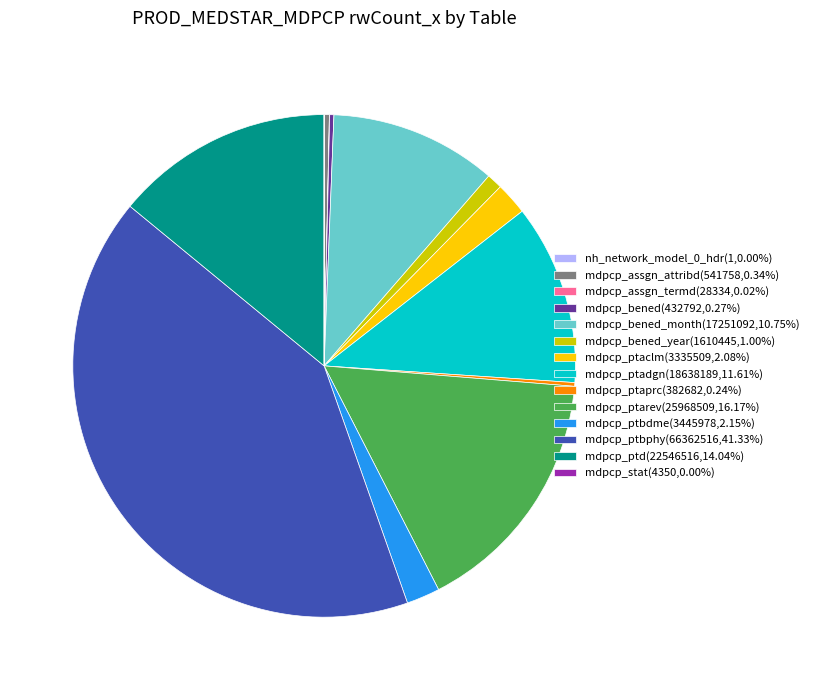

Combined, do mdpcp_ptarev(25968509,16.17%) and mdpcp_ptbdme(3445978,2.15%) account for over 50%?

No